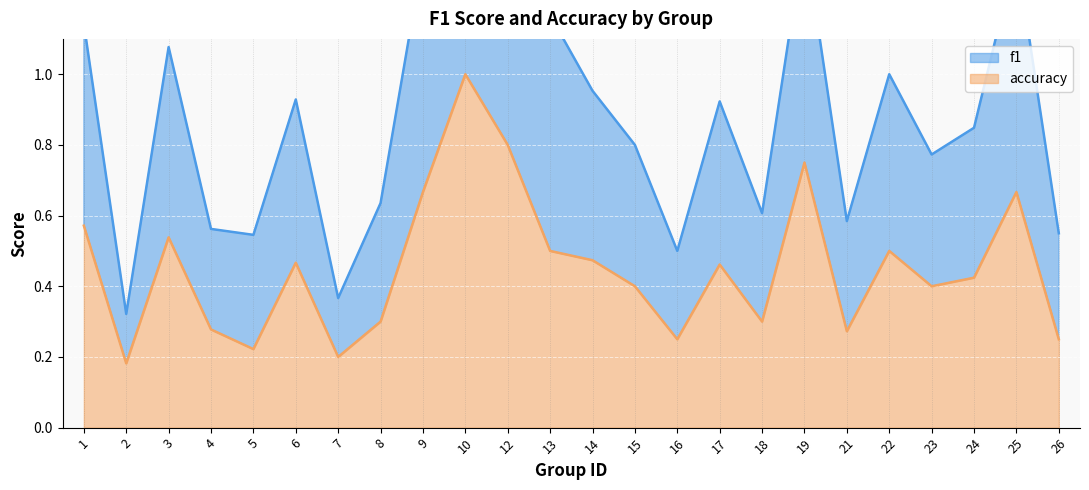

True or false: f1 and accuracy intersect in this chart.

False